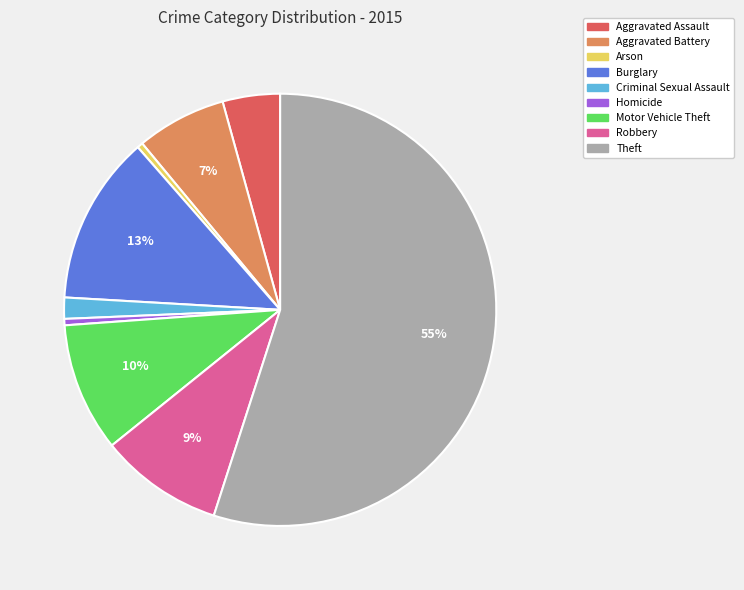

Which category has the biggest portion of the pie?

Theft